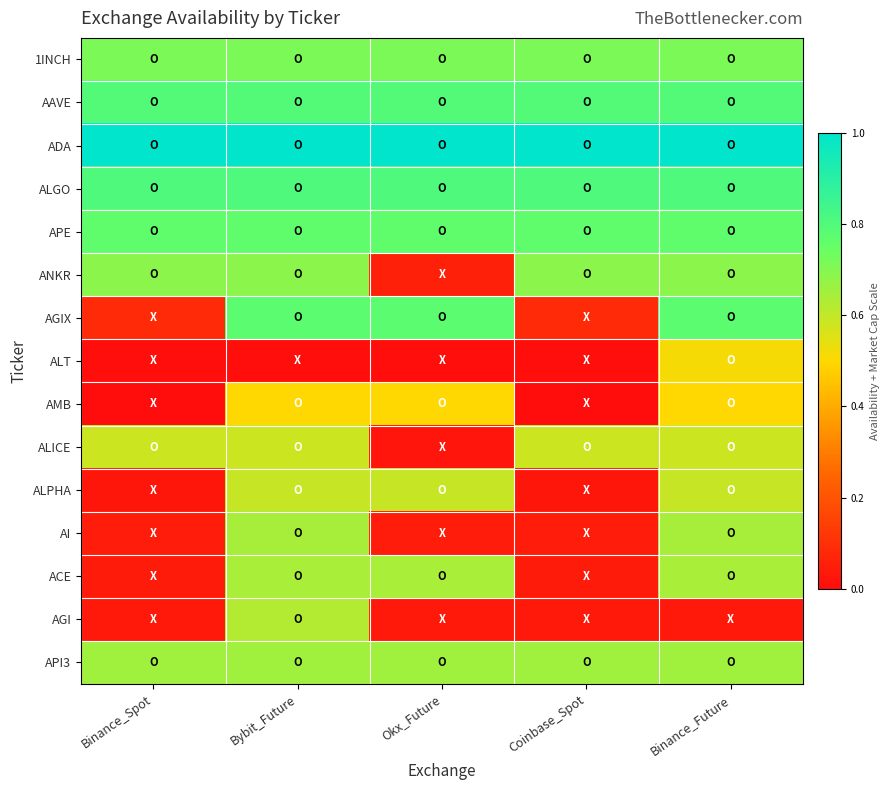

What is the total value across all series at Coinbase_Spot?

6.2